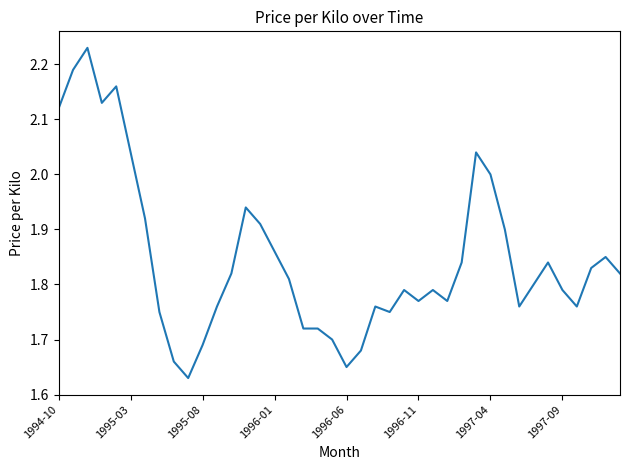

What is the difference between the maximum and minimum values?

0.6